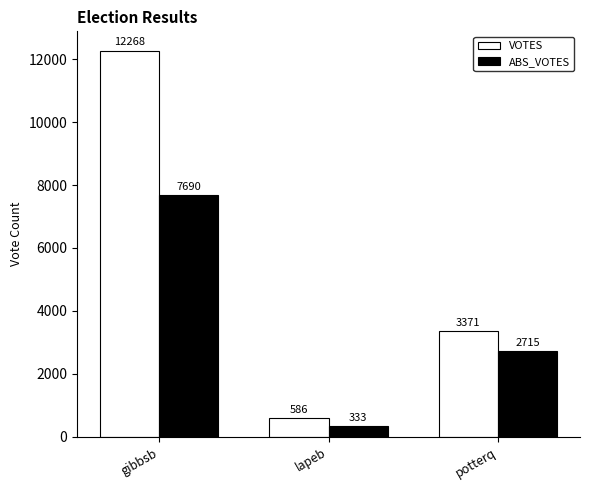

Rank the series by their average value, from highest to lowest.

VOTES, ABS_VOTES